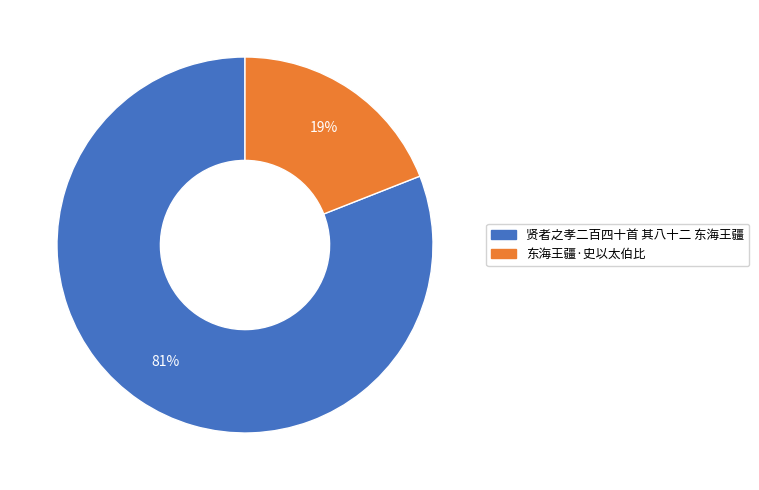

How many segments does this pie chart have?

2